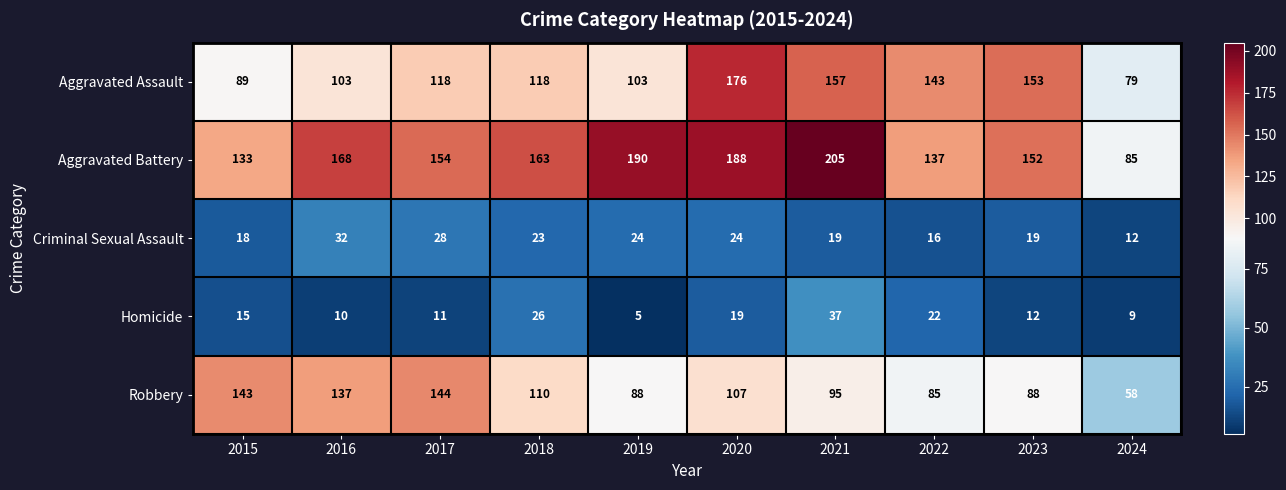

What is the total value across all series at 2015?

398